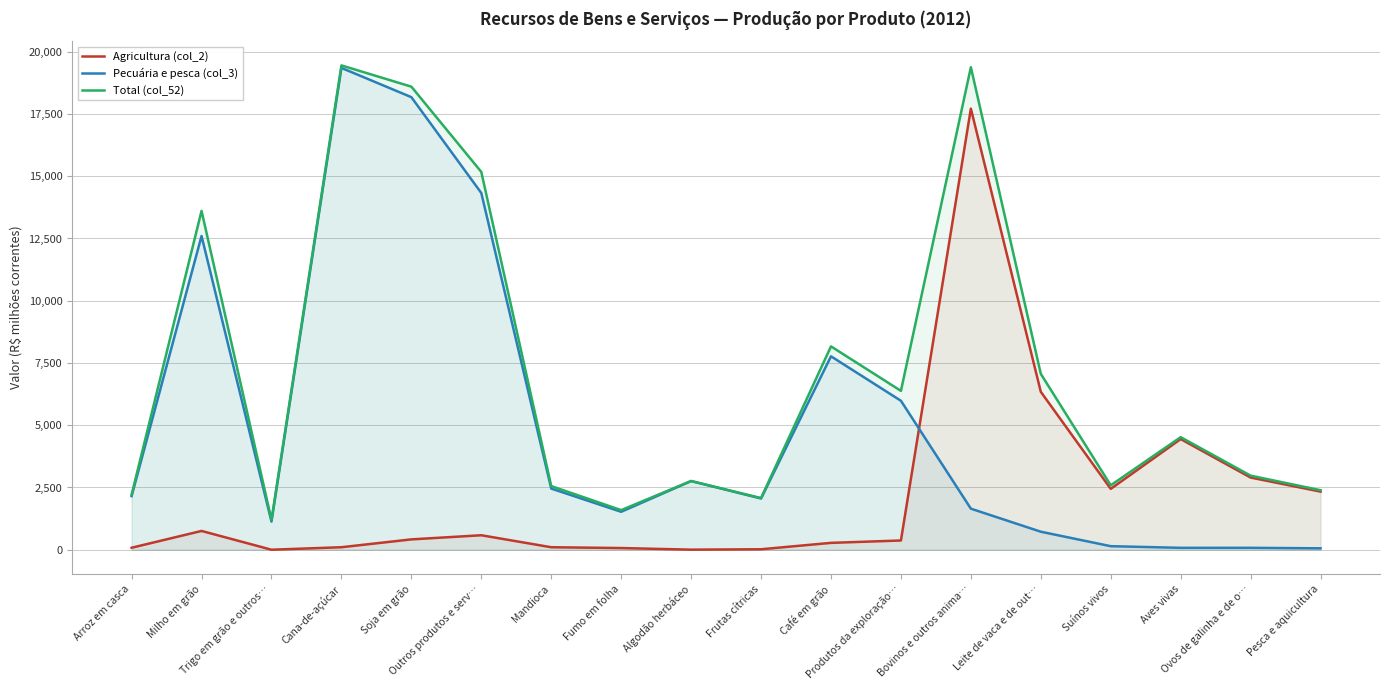

True or false: Pecuária e pesca (col_3) has a value of 4306.5 at Algodão herbáceo.

False